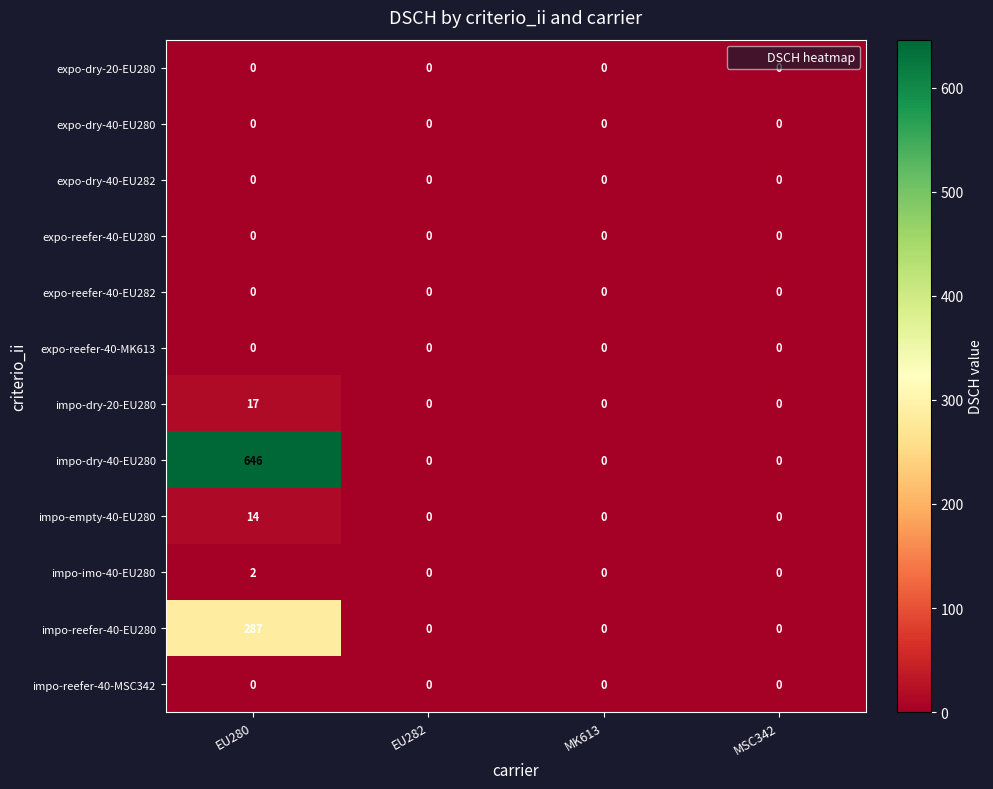

Which series has the widest spread of values?

impo-dry-40-EU280